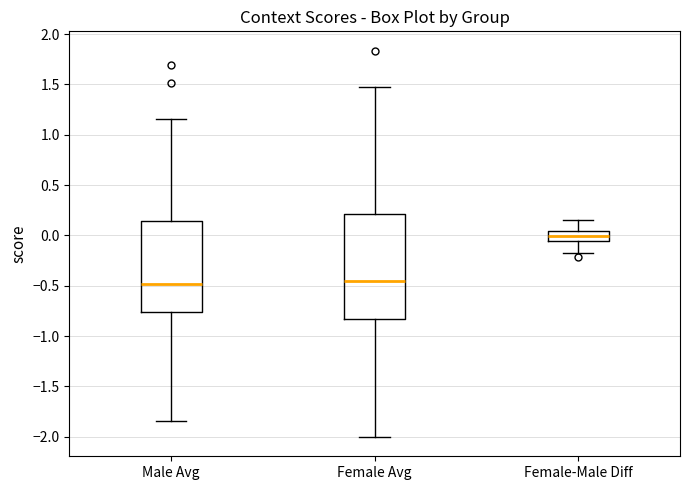

Which box is the tallest, from its lower edge to its upper edge?

Female Avg